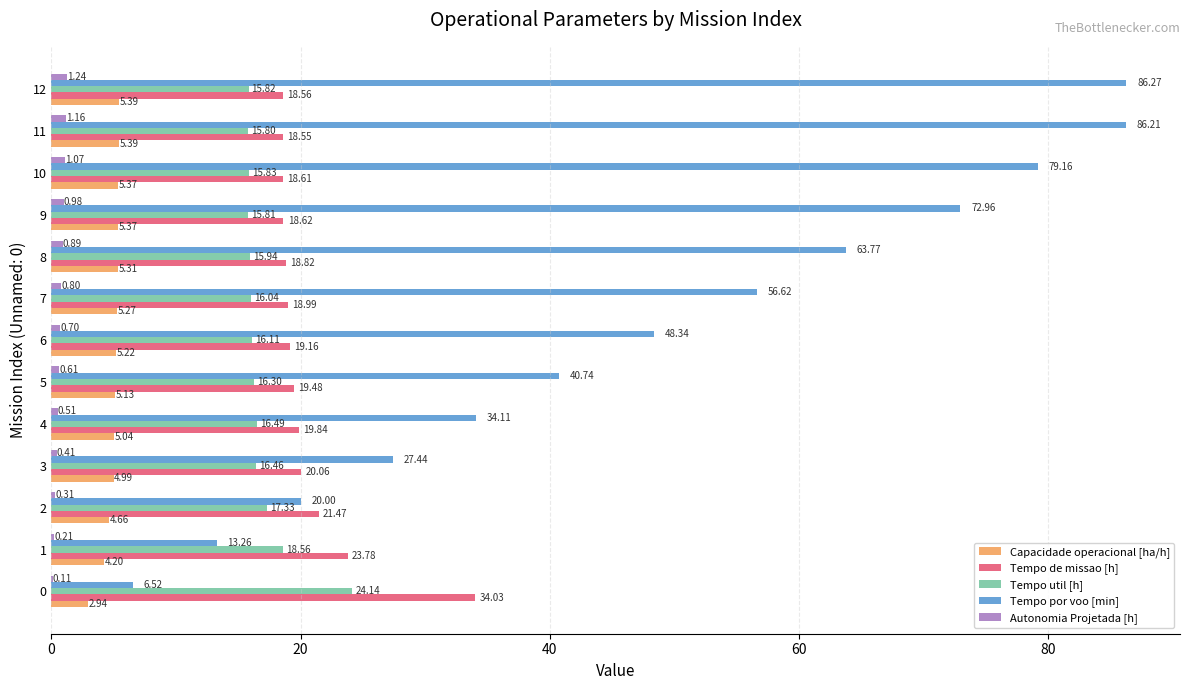

Is the value of Tempo por voo [min] at 4 greater than the value of Capacidade operacional [ha/h] at 6?

Yes